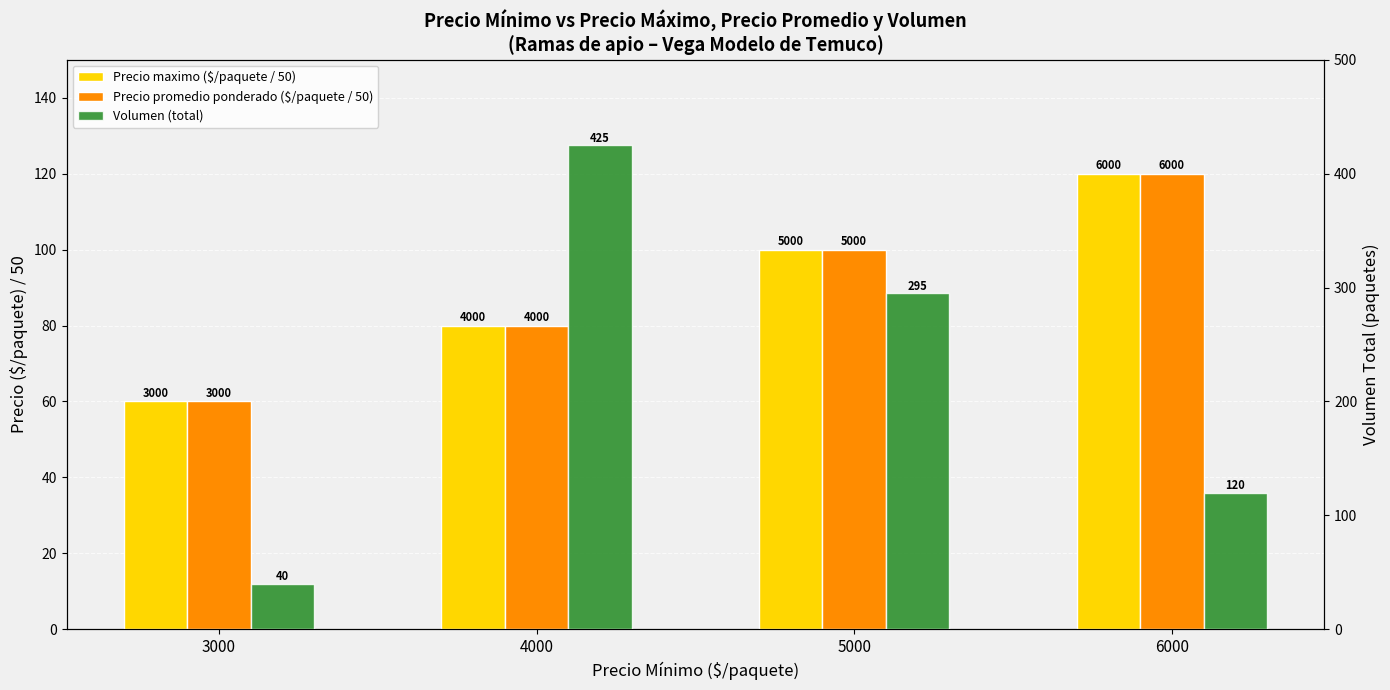

The Precio maximo ($/paquete / 50) series shows 100 at 5000. True or false?

True